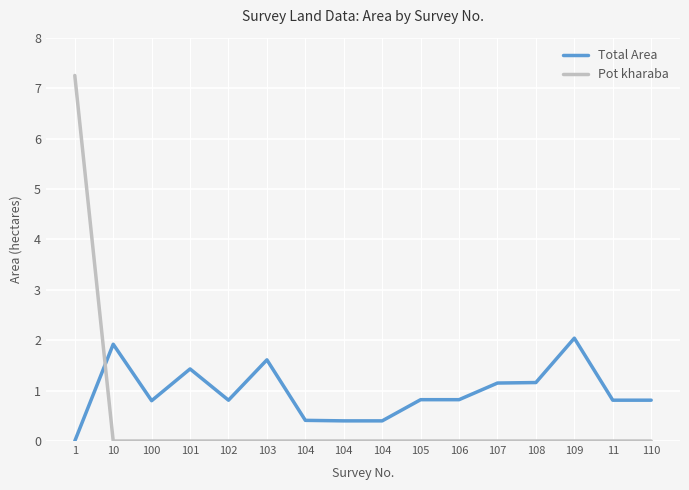

True or false: Total Area and Pot kharaba intersect in this chart.

True